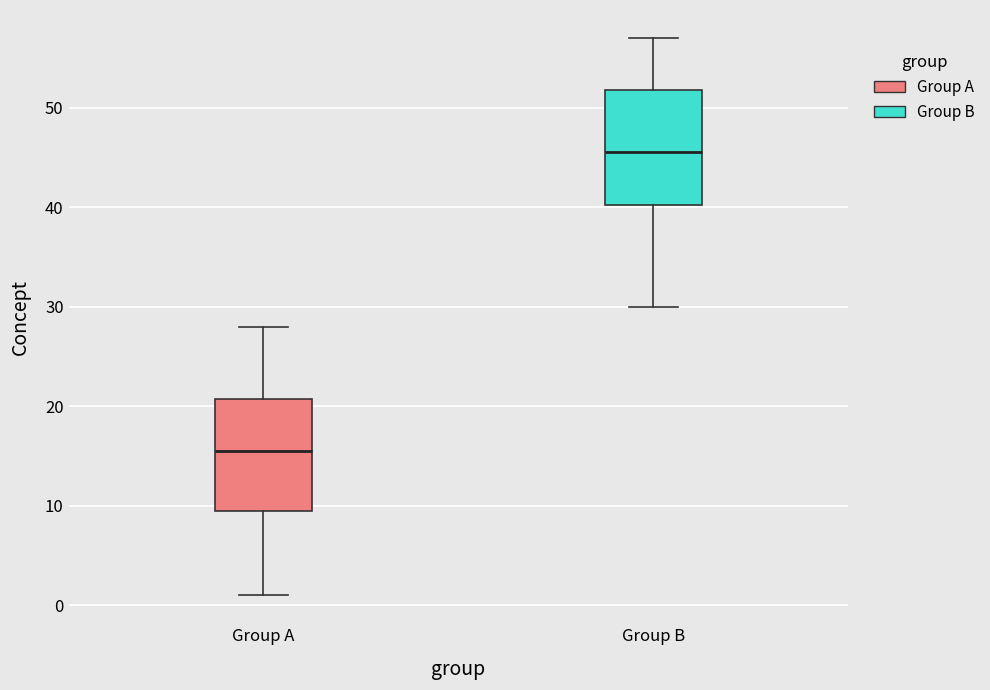

Where does the median line of the box for Group A sit on the y-axis? The values are not printed on the chart, so give them approximately, as read against the axis.

16